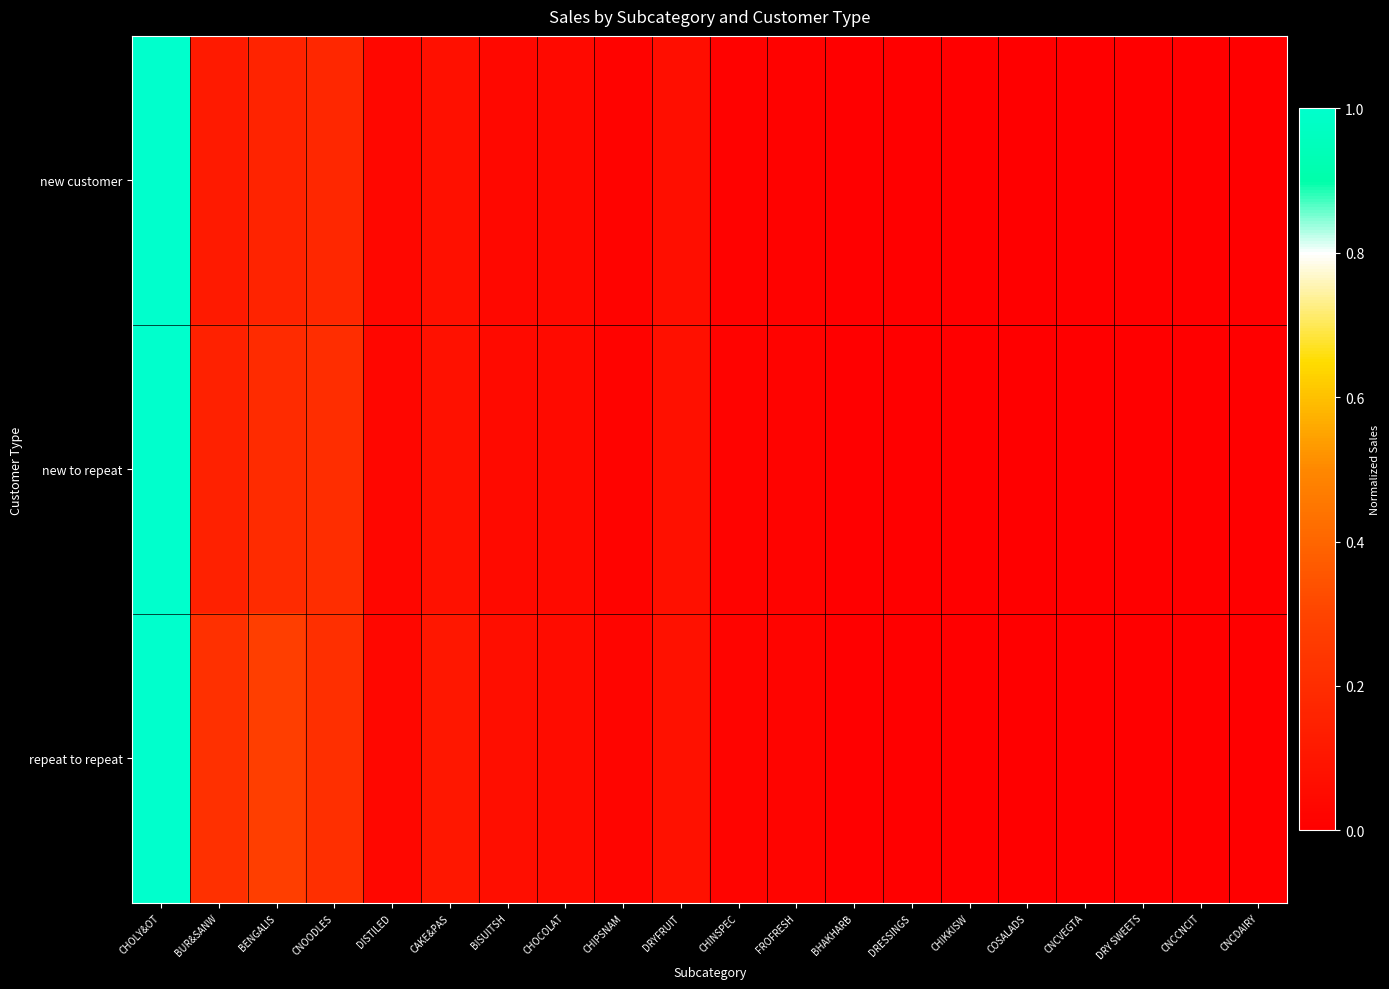

At CNCVEGTA, list the series in order from smallest to largest.

new customer, new to repeat, repeat to repeat